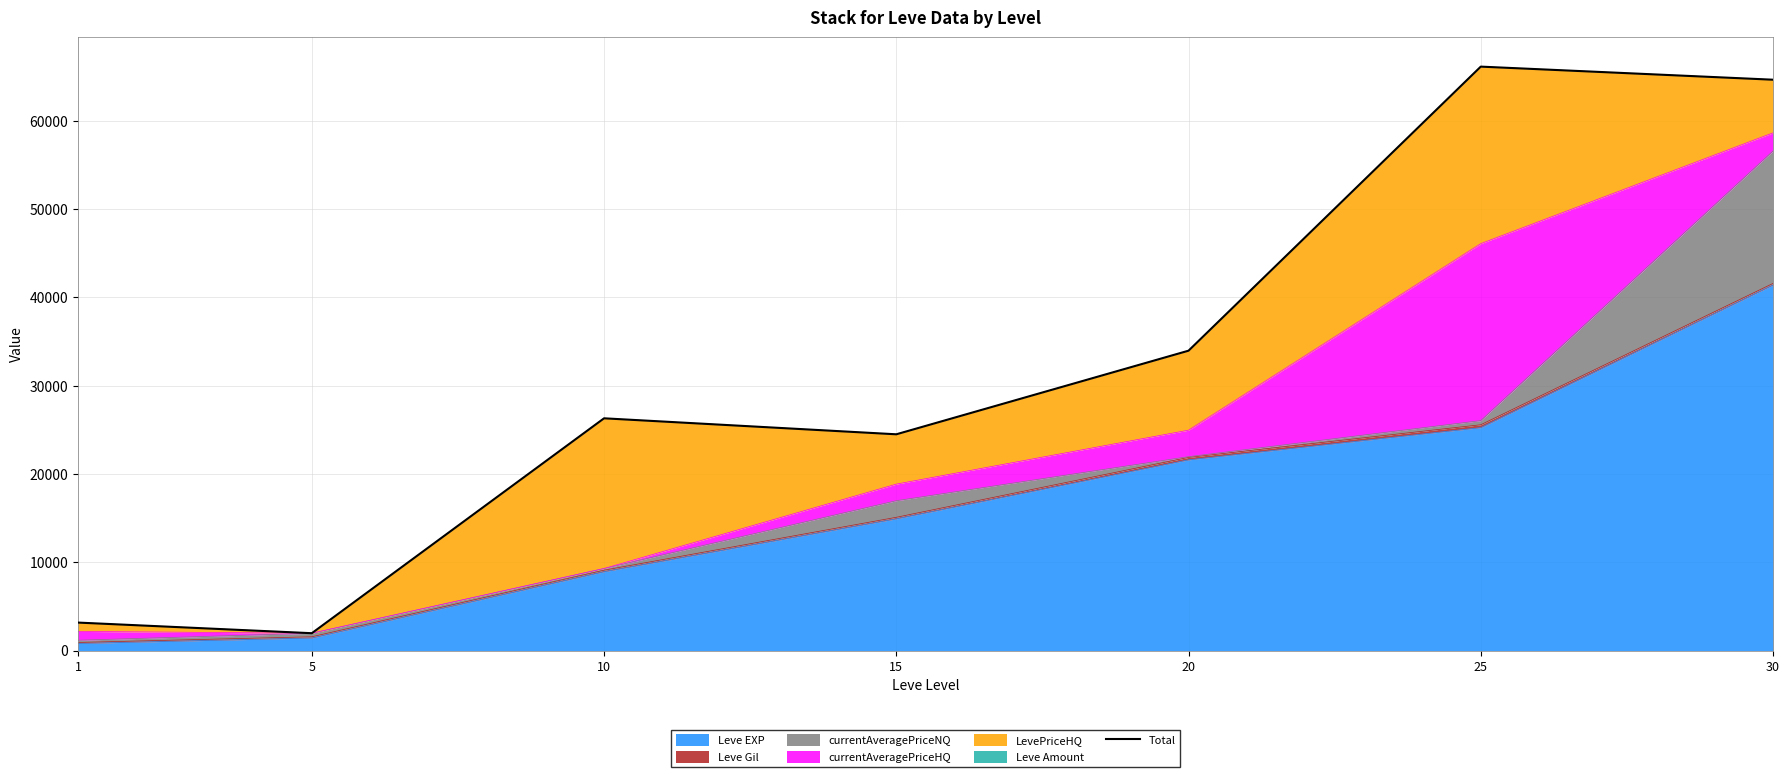

How many data points are less than 26306?

3